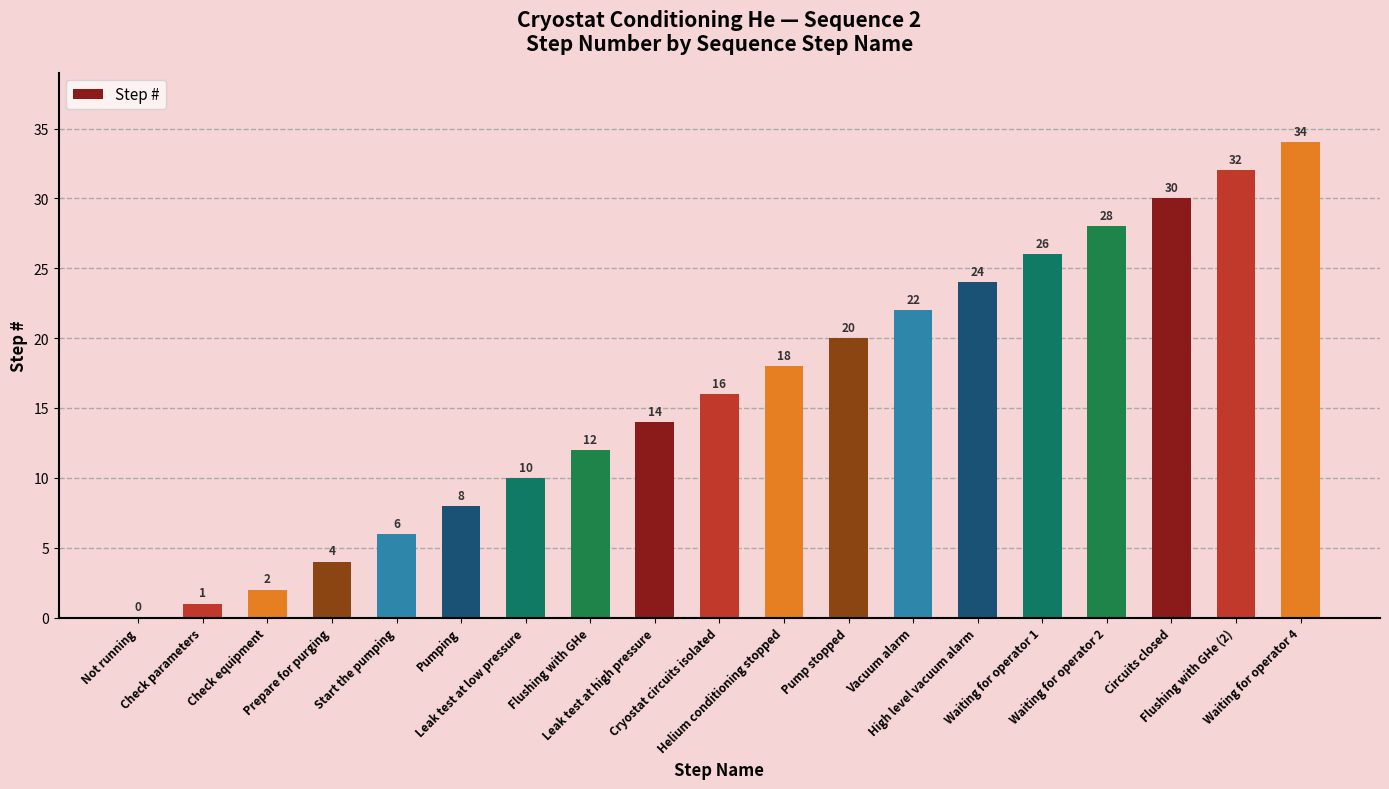

How many data points does each series have?

19